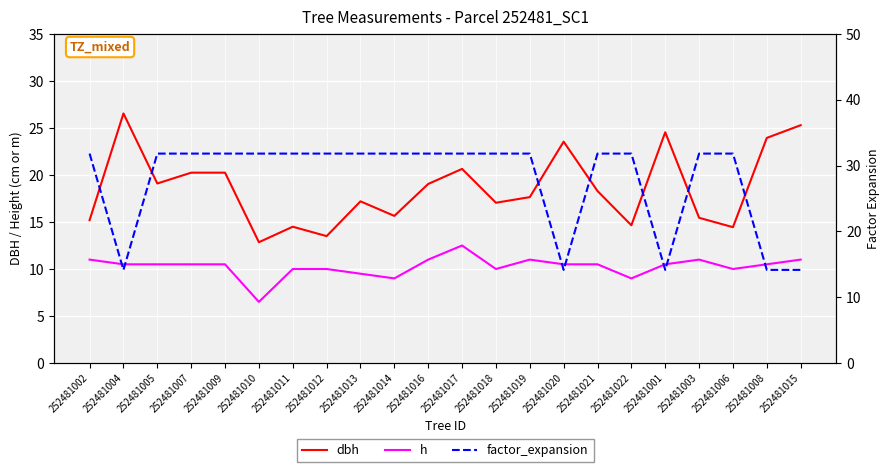

What is the label of the 19th point from the right?

252481007